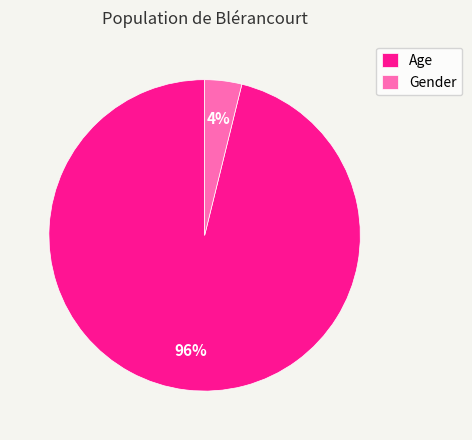

What is the largest slice in the pie chart?

Age